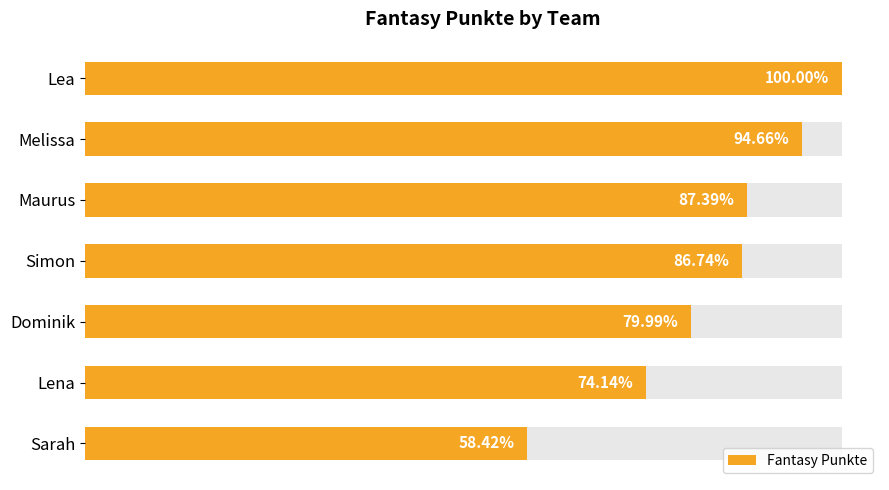

How many data points are less than 3069?

3